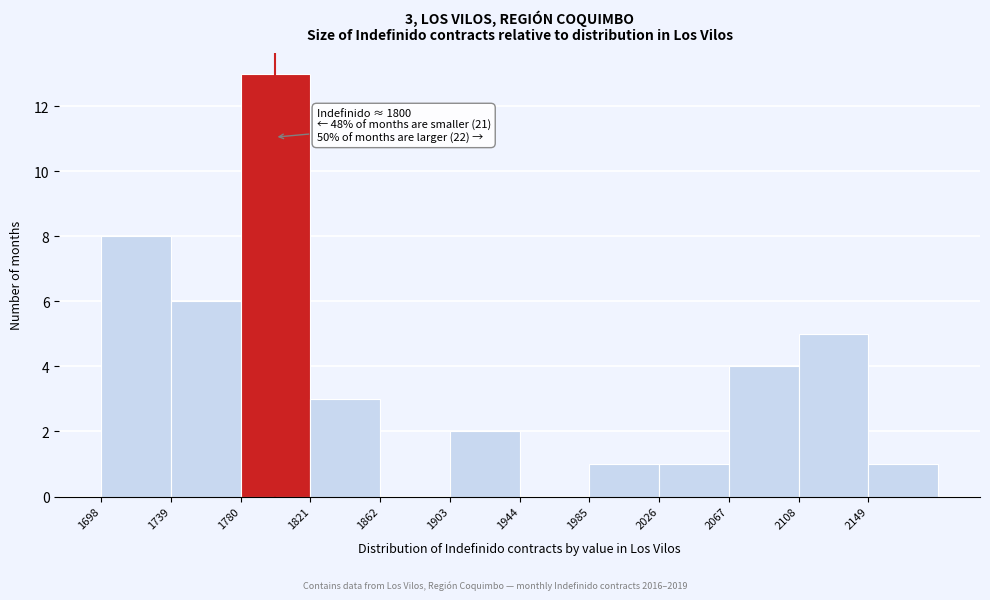

Over which range of the x-axis is the bar tallest?

1780 to 1821